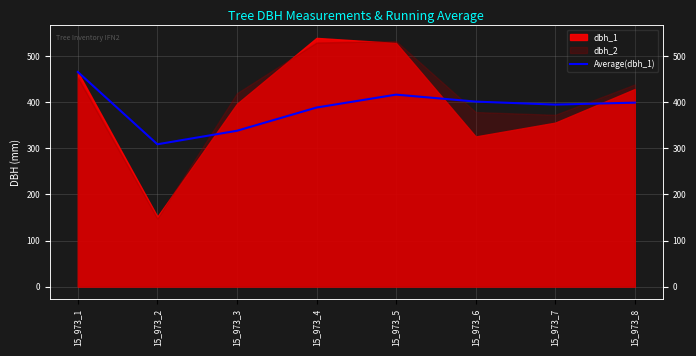

Reading left to right, what are all the values shown in this chart?

15_973_1=466.0	15_973_2=309.0	15_973_3=338.3	15_973_4=388.8	15_973_5=416.8	15_973_6=401.7	15_973_7=395.1	15_973_8=399.4